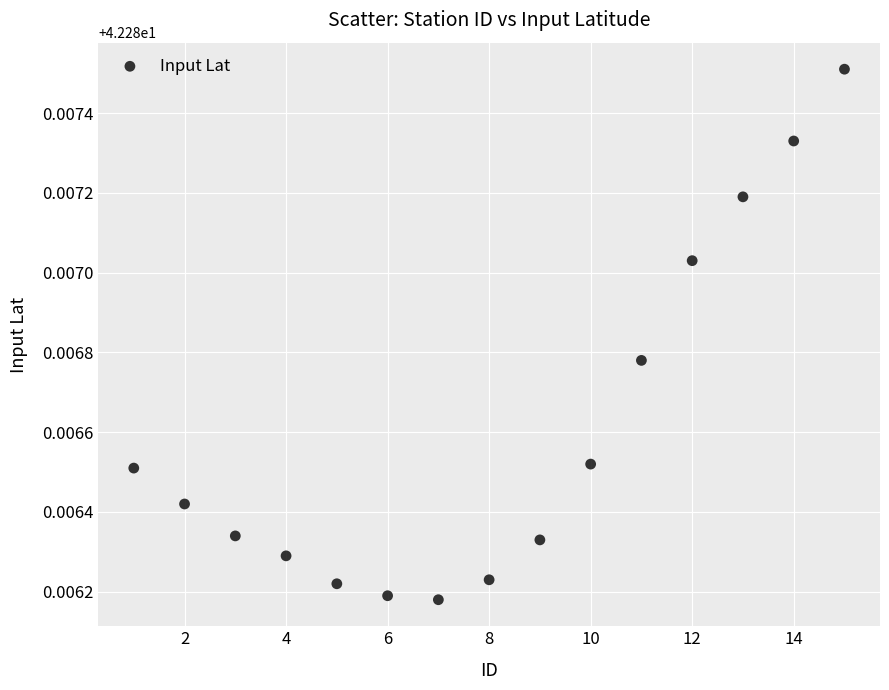

How many points are shown in the scatter plot?

15